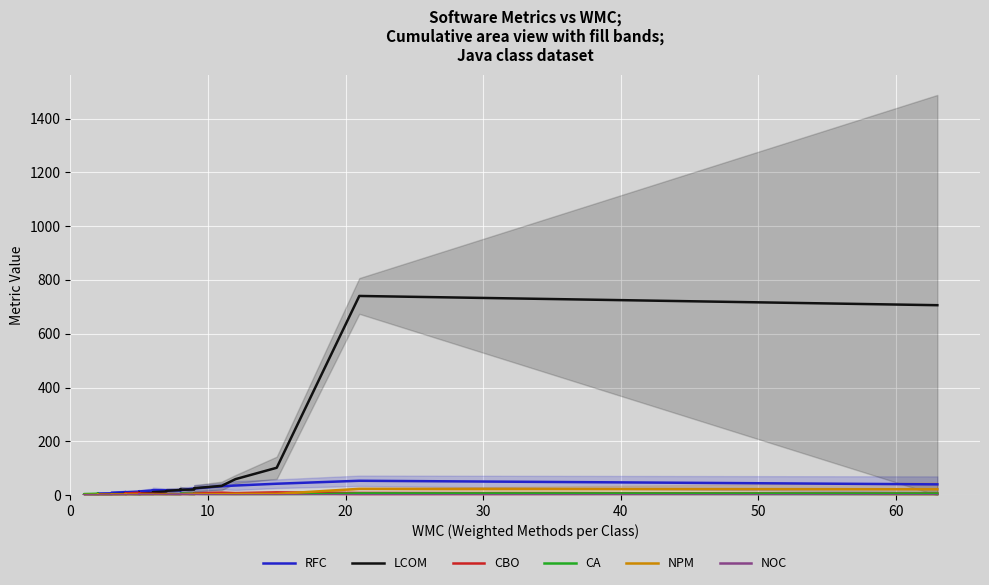

What is the difference between the maximum and second lowest values in the LCOM series?

740.3